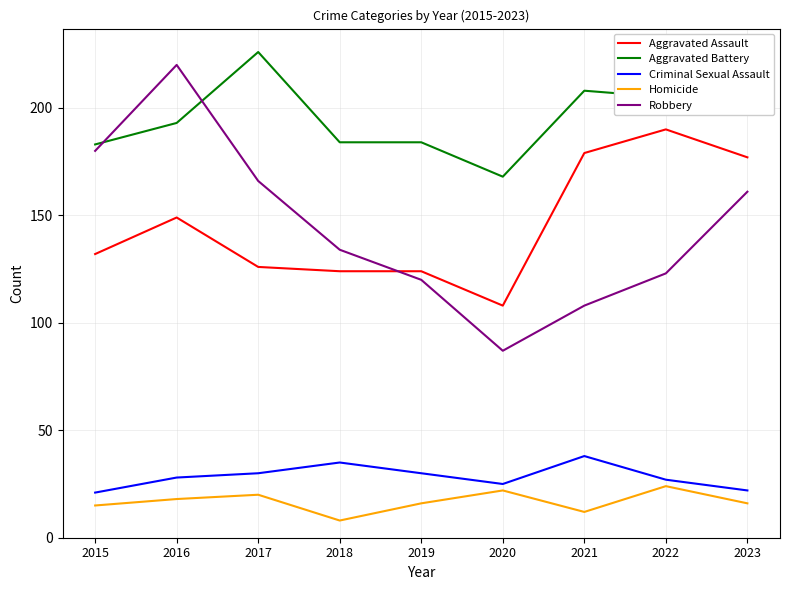

Does the chart display data point markers on the line(s)?

No